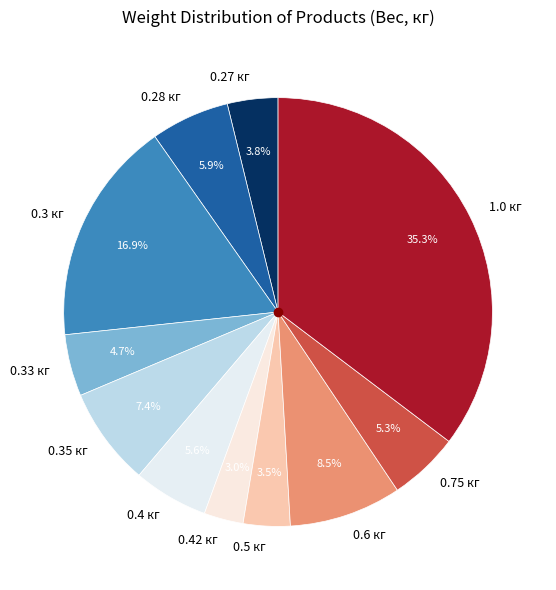

Between 0.42 кг and 0.33 кг, which is larger?

0.33 кг